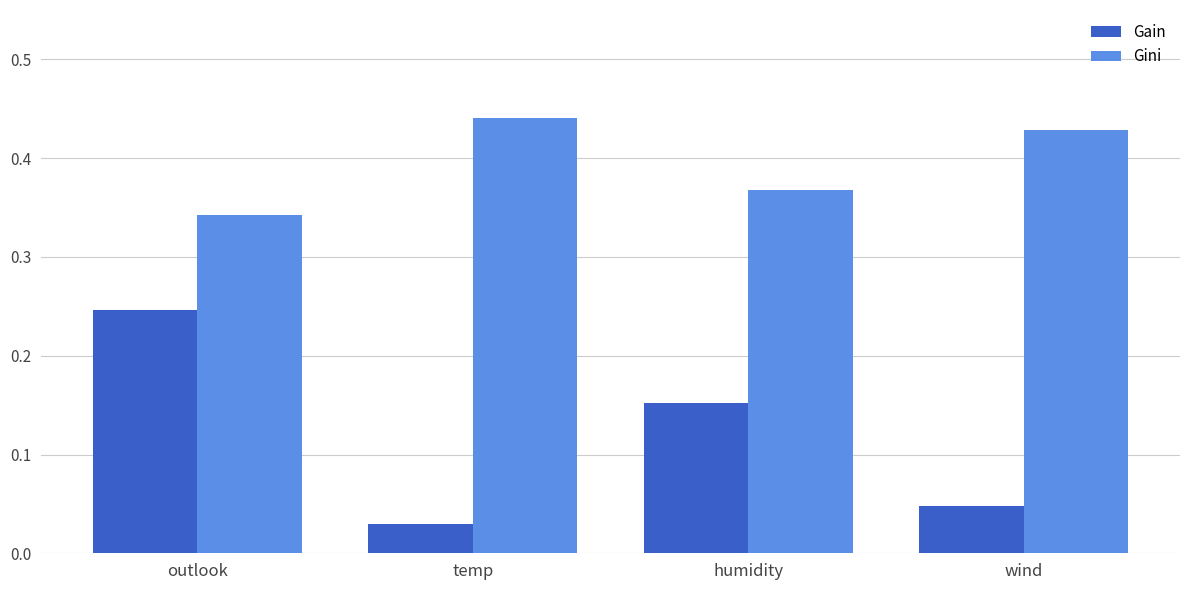

The Gain series shows 0.1 at wind. True or false?

False